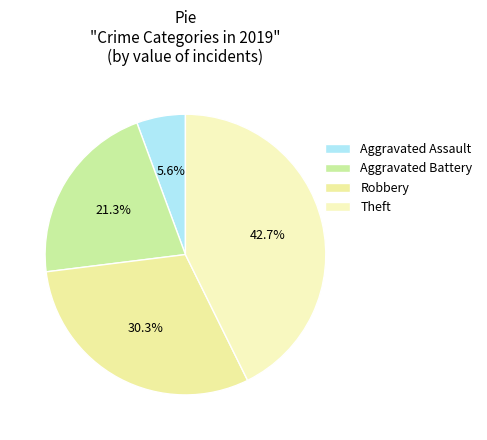

Approximately how many times larger is the value at Aggravated Assault compared to Robbery?

0.2